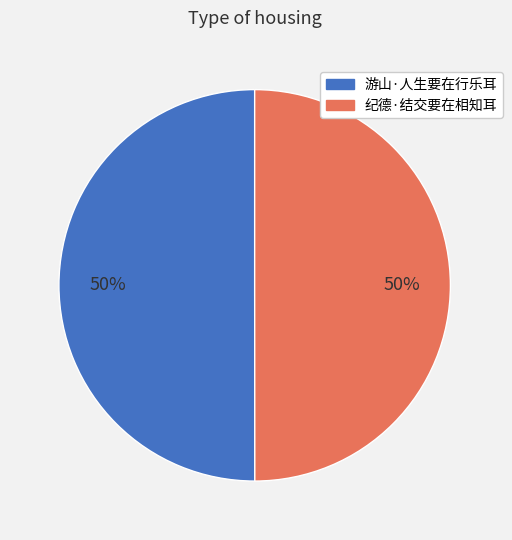

To the nearest percent, what percentage of the pie is 游山·人生要在行乐耳?

50%